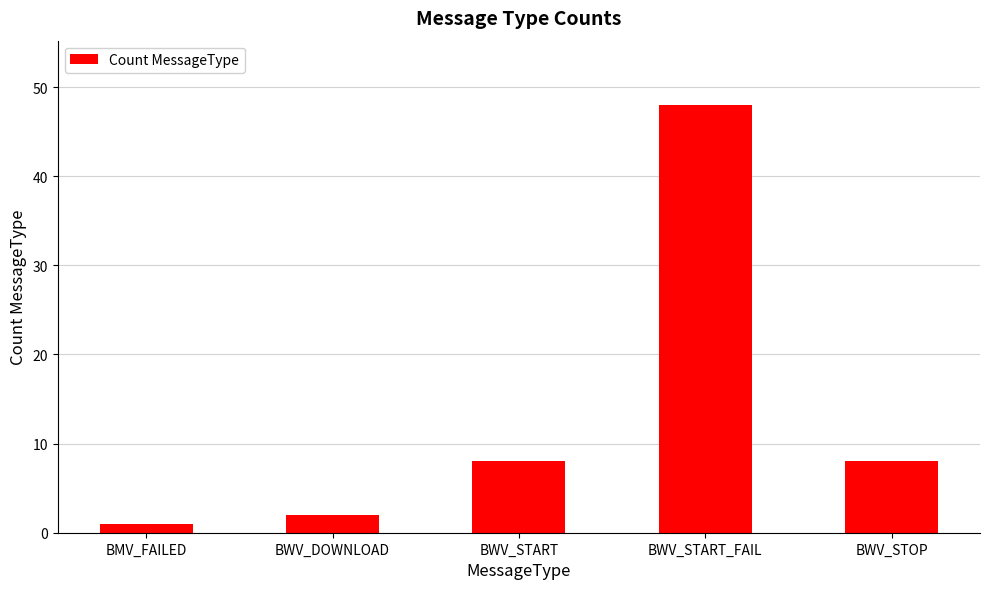

Reading left to right, extract all data points from this chart.

BMV_FAILED=1	BWV_DOWNLOAD=2	BWV_START=8	BWV_START_FAIL=48	BWV_STOP=8